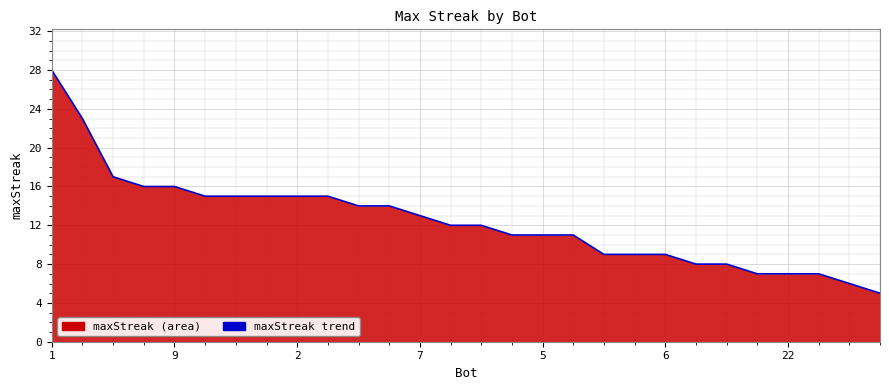

What is the change in value from 11 to 18?

-5